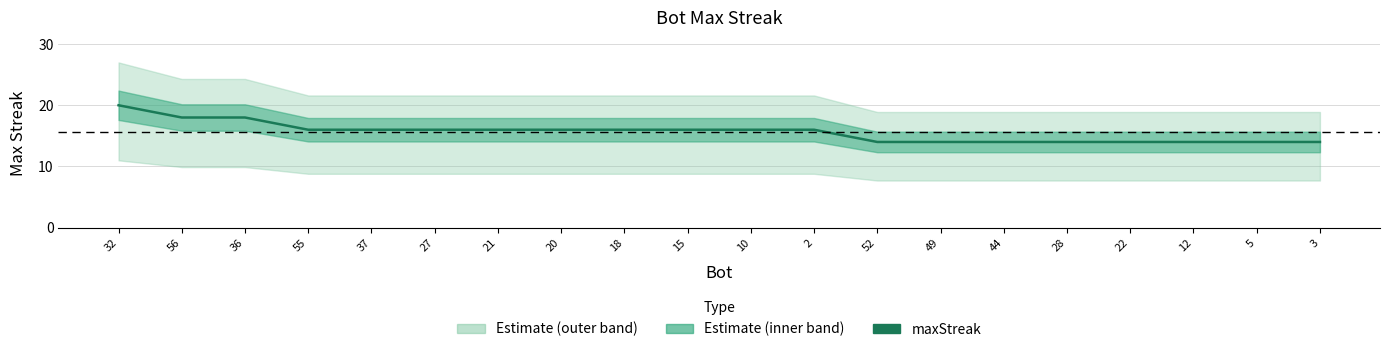

What is the label of the 20th point from the right?

32